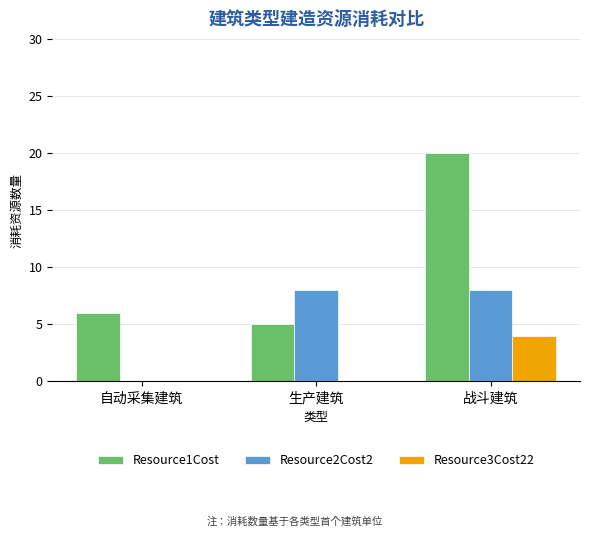

Between 生产建筑 and 战斗建筑, which series saw the biggest shift?

Resource1Cost